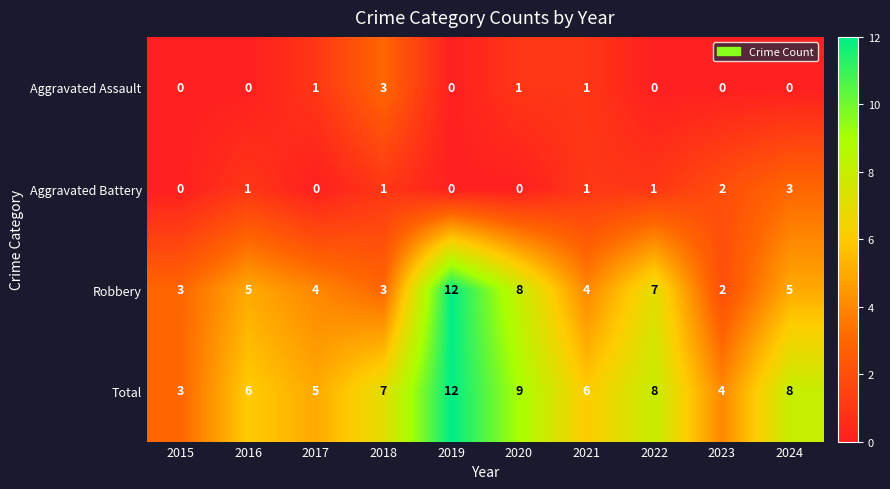

Which category has the highest value in the Aggravated Assault series?

2018